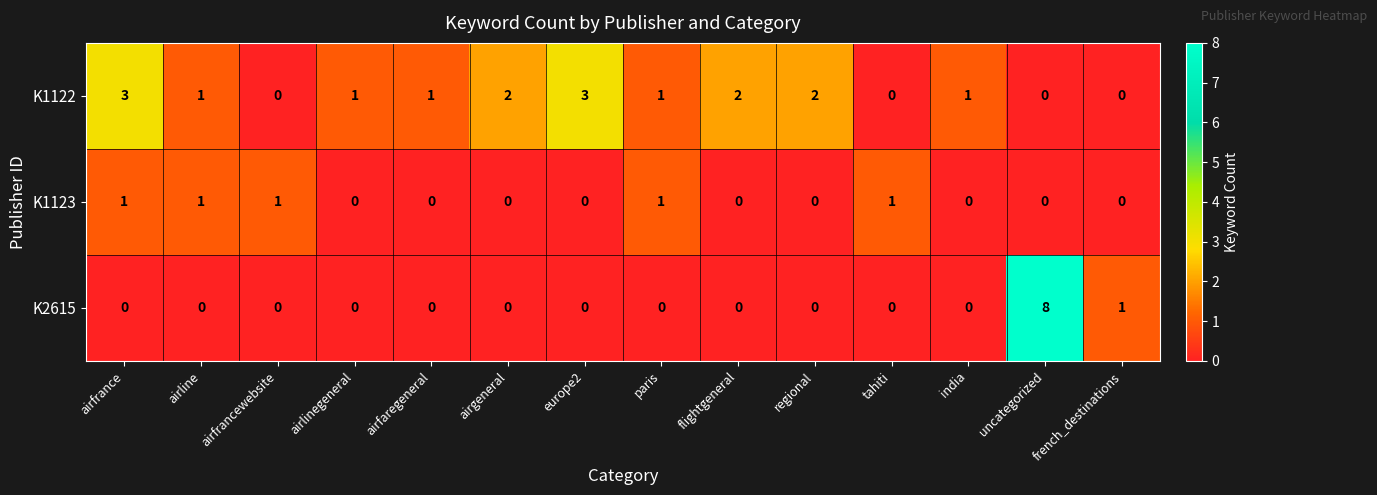

True or false: K2615 has a value of 0 at flightgeneral.

True